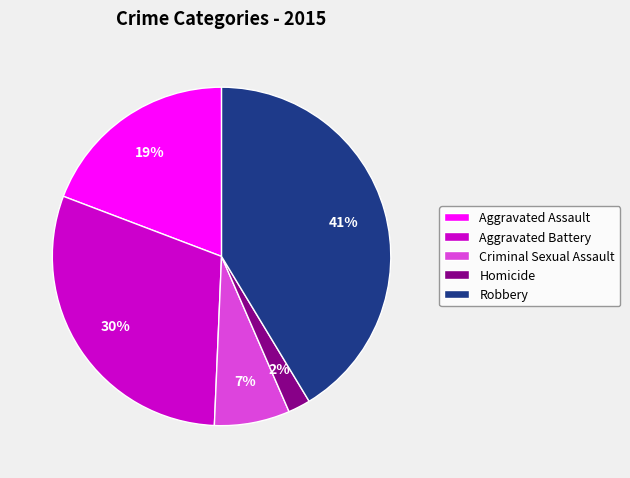

To the nearest percent, what is the difference between the largest and smallest slice percentages?

39%